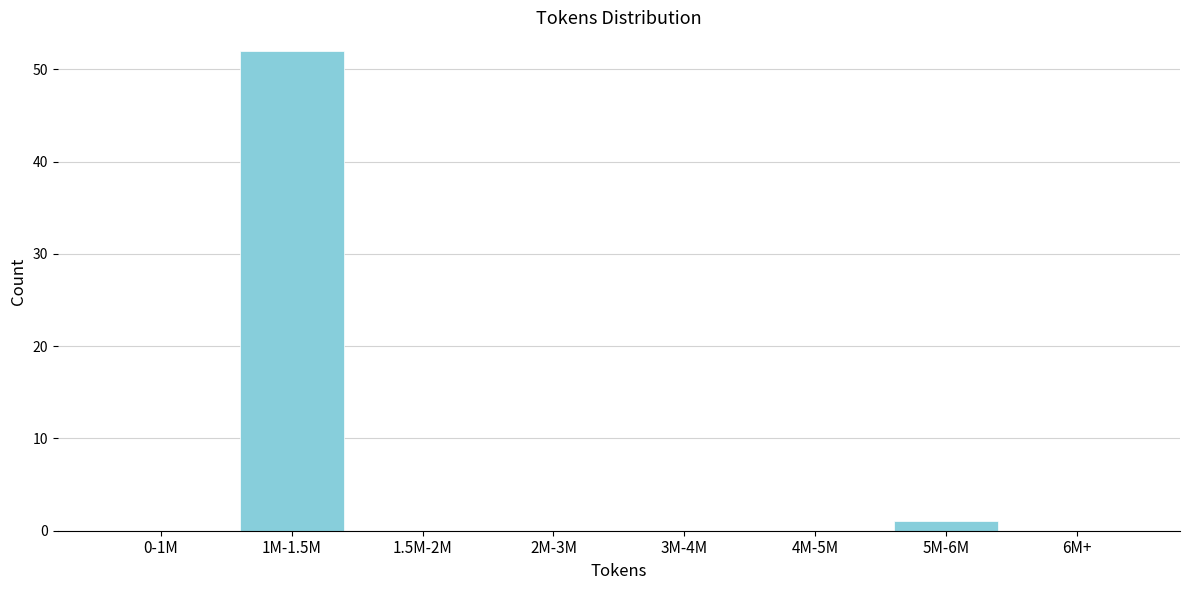

Reading left to right, extract all data points from this chart.

0-1M=0	1M-1.5M=52	1.5M-2M=0	2M-3M=0	3M-4M=0	4M-5M=0	5M-6M=1	6M+=0